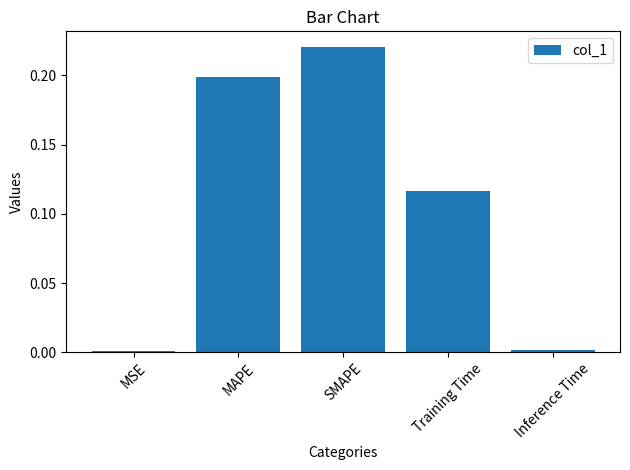

What is the sum of the values at Training Time and SMAPE?

0.3